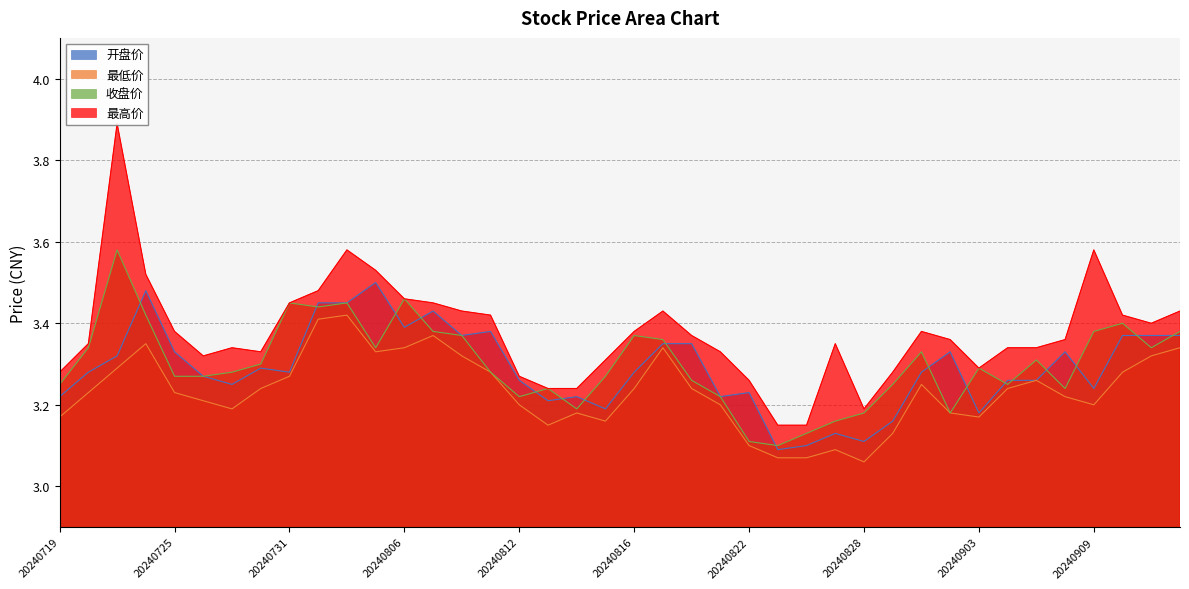

Reading left to right, transcribe all the data shown in this chart.

开盘价: 20240719=3.2	20240722=3.3	20240723=3.3	20240724=3.5	20240725=3.3	20240726=3.3	20240729=3.2	20240730=3.3	20240731=3.3	20240801=3.5	20240802=3.5	20240805=3.5	20240806=3.4	20240807=3.4	20240808=3.4	20240809=3.4	20240812=3.3	20240813=3.2	20240814=3.2	20240815=3.2	20240816=3.3	20240819=3.4	20240820=3.4	20240821=3.2	20240822=3.2	20240823=3.1	20240826=3.1	20240827=3.1	20240828=3.1	20240829=3.2	20240830=3.3	20240902=3.3	20240903=3.2	20240904=3.3	20240905=3.3	20240906=3.3	20240909=3.2	20240910=3.4	20240911=3.4	20240912=3.4
最低价: 20240719=3.2	20240722=3.2	20240723=3.3	20240724=3.4	20240725=3.2	20240726=3.2	20240729=3.2	20240730=3.2	20240731=3.3	20240801=3.4	20240802=3.4	20240805=3.3	20240806=3.3	20240807=3.4	20240808=3.3	20240809=3.3	20240812=3.2	20240813=3.1	20240814=3.2	20240815=3.2	20240816=3.2	20240819=3.3	20240820=3.2	20240821=3.2	20240822=3.1	20240823=3.1	20240826=3.1	20240827=3.1	20240828=3.1	20240829=3.1	20240830=3.2	20240902=3.2	20240903=3.2	20240904=3.2	20240905=3.3	20240906=3.2	20240909=3.2	20240910=3.3	20240911=3.3	20240912=3.3
收盘价: 20240719=3.2	20240722=3.3	20240723=3.6	20240724=3.4	20240725=3.3	20240726=3.3	20240729=3.3	20240730=3.3	20240731=3.5	20240801=3.4	20240802=3.5	20240805=3.3	20240806=3.5	20240807=3.4	20240808=3.4	20240809=3.3	20240812=3.2	20240813=3.2	20240814=3.2	20240815=3.3	20240816=3.4	20240819=3.4	20240820=3.3	20240821=3.2	20240822=3.1	20240823=3.1	20240826=3.1	20240827=3.2	20240828=3.2	20240829=3.2	20240830=3.3	20240902=3.2	20240903=3.3	20240904=3.2	20240905=3.3	20240906=3.2	20240909=3.4	20240910=3.4	20240911=3.3	20240912=3.4
最高价: 20240719=3.3	20240722=3.4	20240723=3.9	20240724=3.5	20240725=3.4	20240726=3.3	20240729=3.3	20240730=3.3	20240731=3.5	20240801=3.5	20240802=3.6	20240805=3.5	20240806=3.5	20240807=3.5	20240808=3.4	20240809=3.4	20240812=3.3	20240813=3.2	20240814=3.2	20240815=3.3	20240816=3.4	20240819=3.4	20240820=3.4	20240821=3.3	20240822=3.3	20240823=3.1	20240826=3.1	20240827=3.4	20240828=3.2	20240829=3.3	20240830=3.4	20240902=3.4	20240903=3.3	20240904=3.3	20240905=3.3	20240906=3.4	20240909=3.6	20240910=3.4	20240911=3.4	20240912=3.4